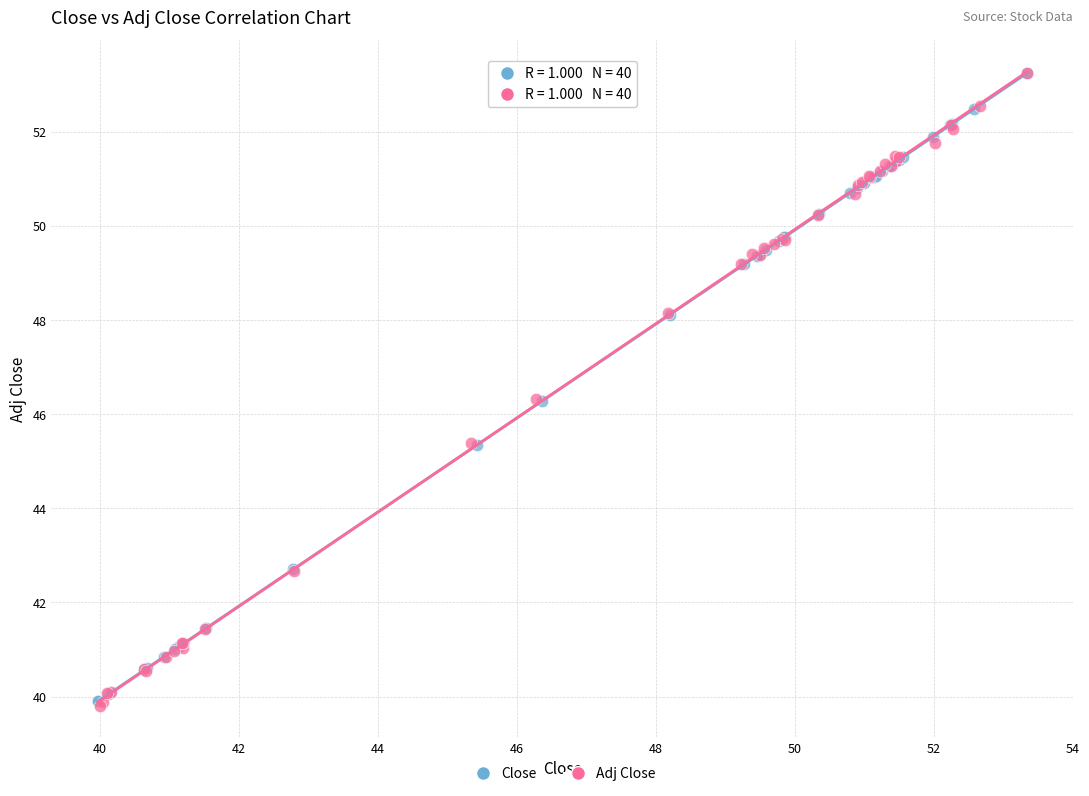

Which series has the largest Y range (max minus min)?

Adj Close